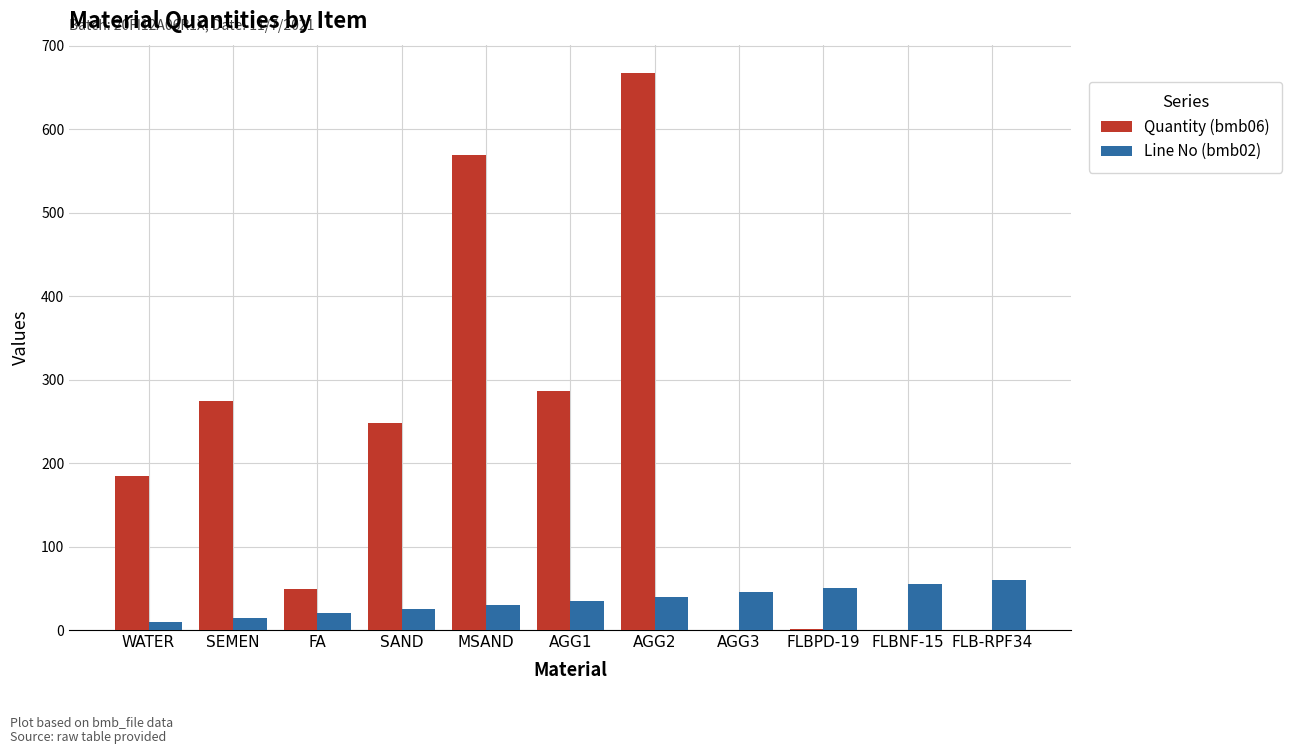

Which series changed the most between FA and SAND?

Quantity (bmb06)